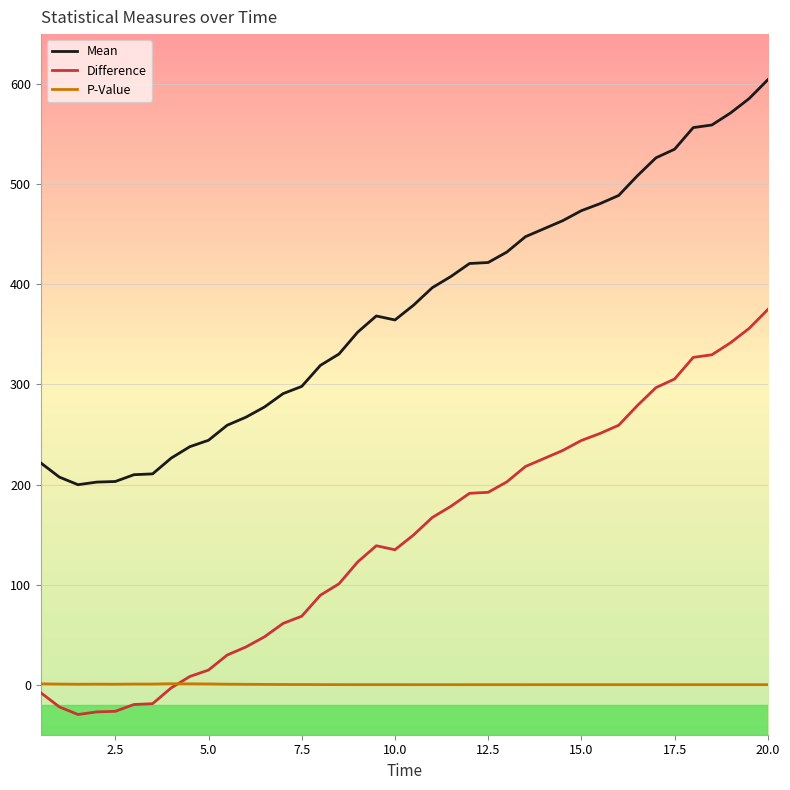

Which series has the largest total across all categories?

Mean